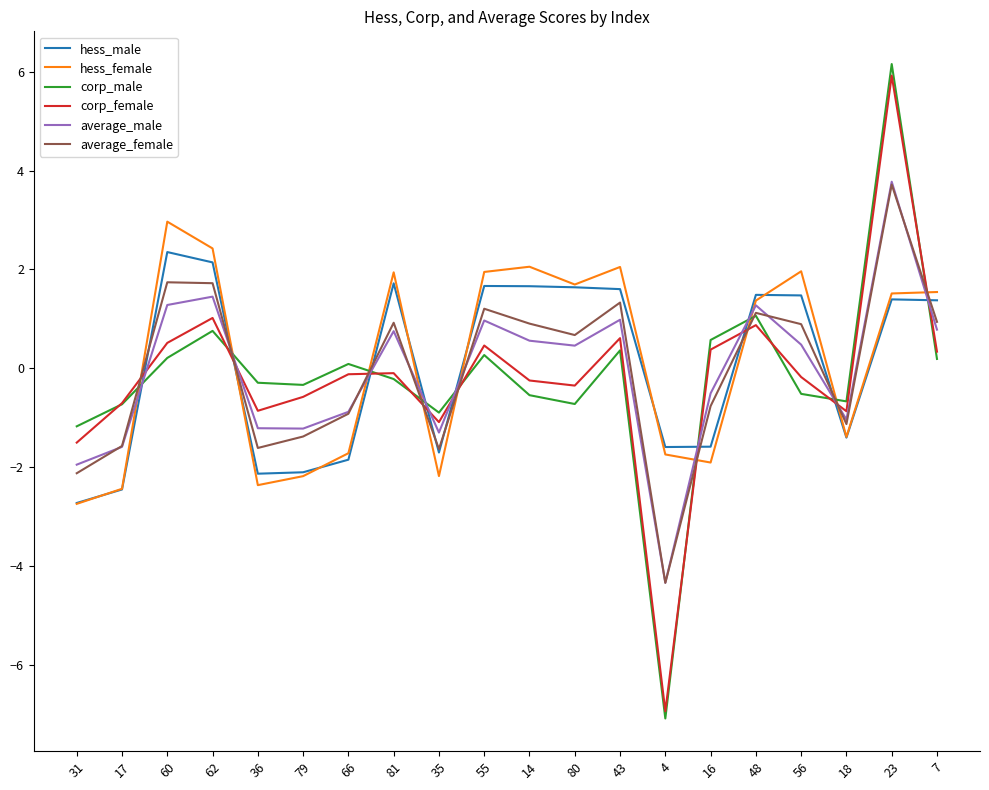

How many times do corp_male and corp_female cross each other?

9